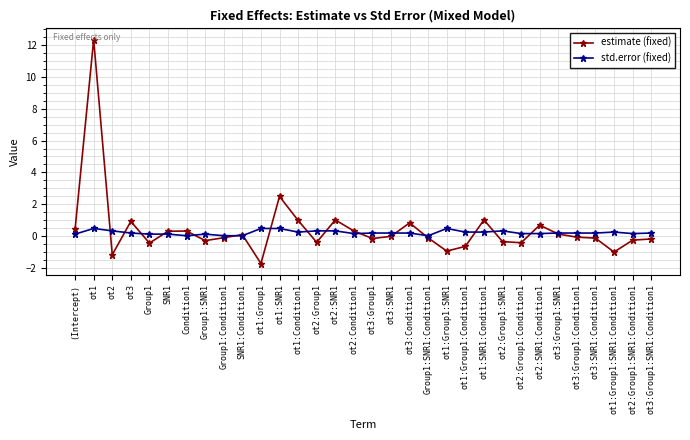

What is the label of the 15th point from the left?

ot2:SNR1